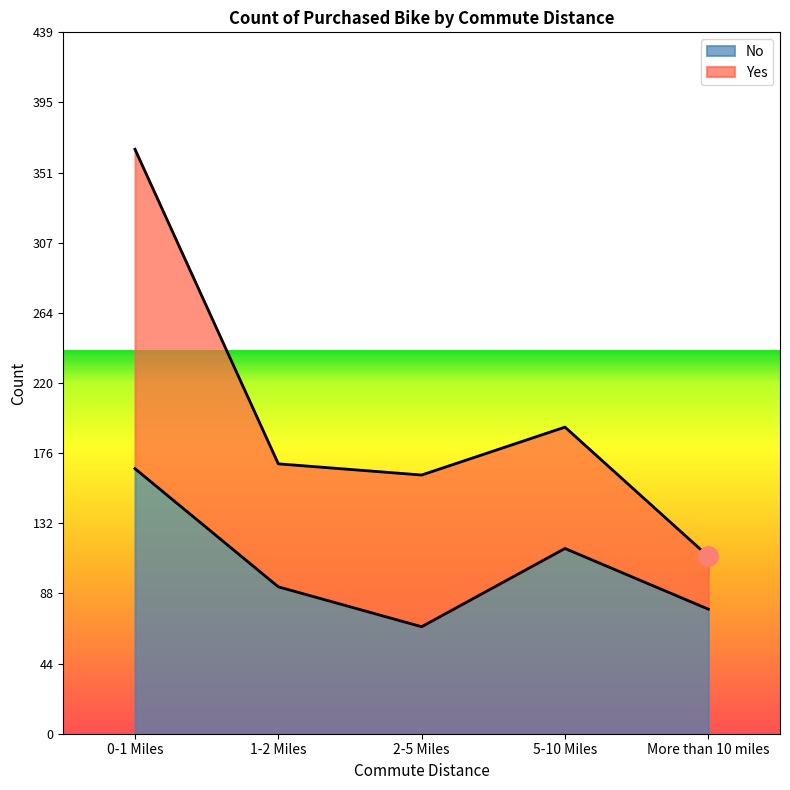

The value at 0-1 Miles is 166. True or false?

True